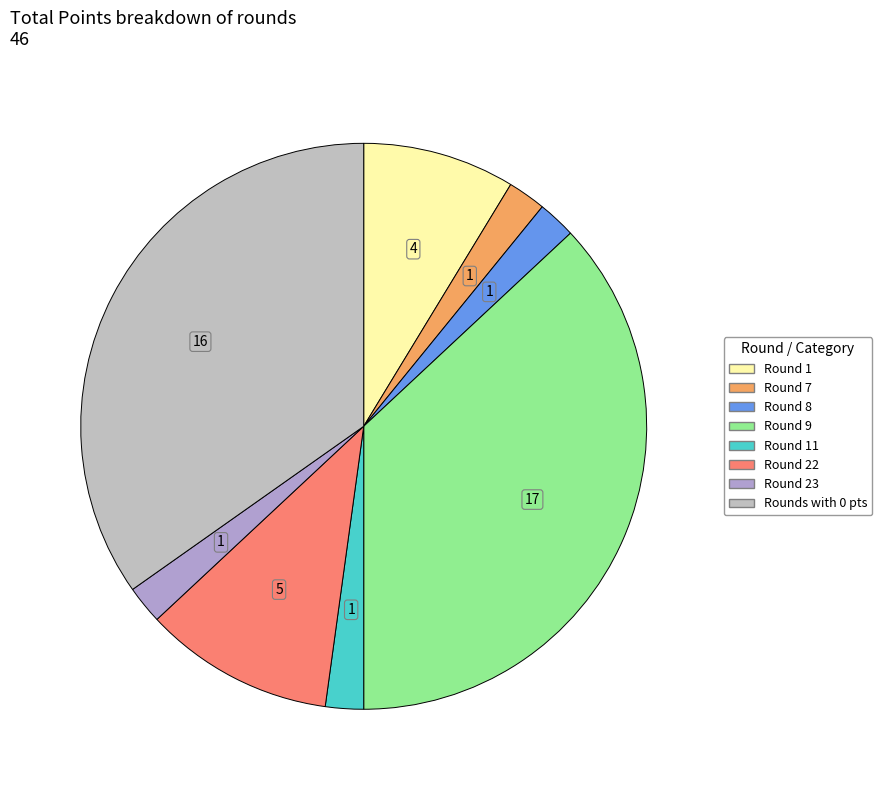

Is there a majority slice in this chart?

No